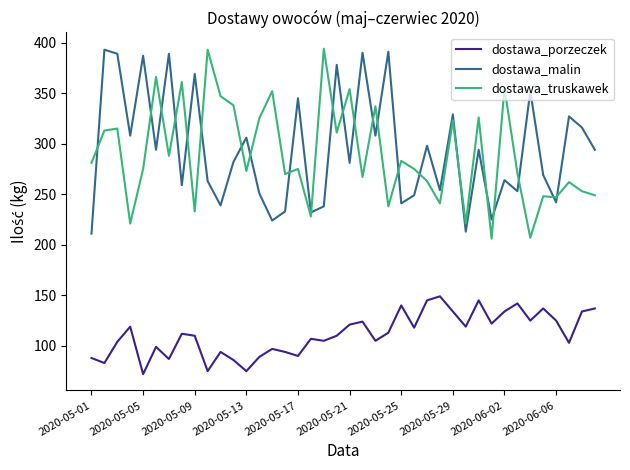

True or false: dostawa_truskawek and dostawa_porzeczek intersect in this chart.

False